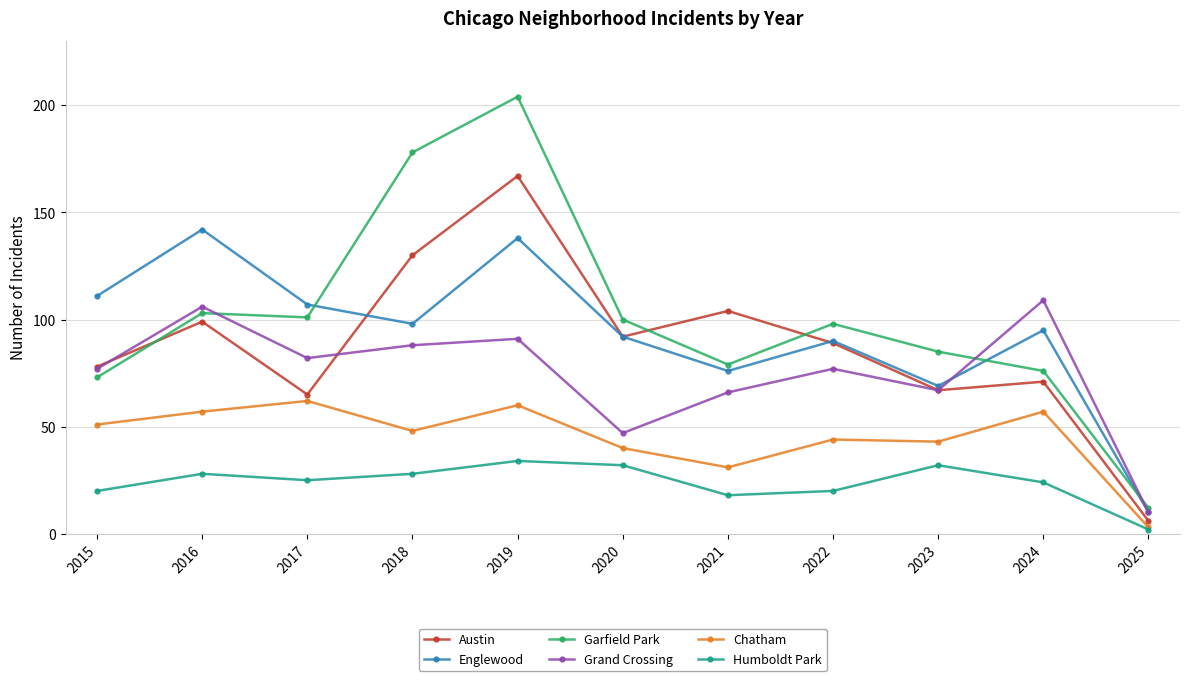

Which category has the highest value across all series?

2019